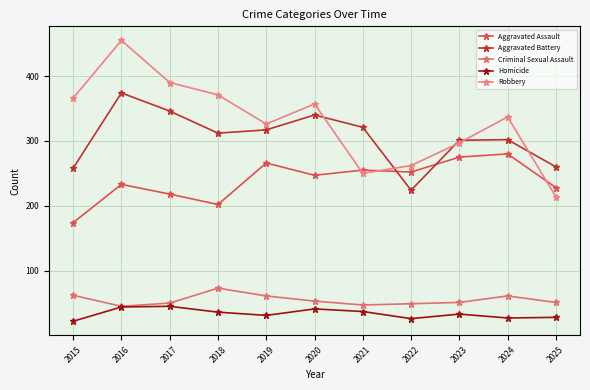

The Homicide series shows 66 at 2021. True or false?

False